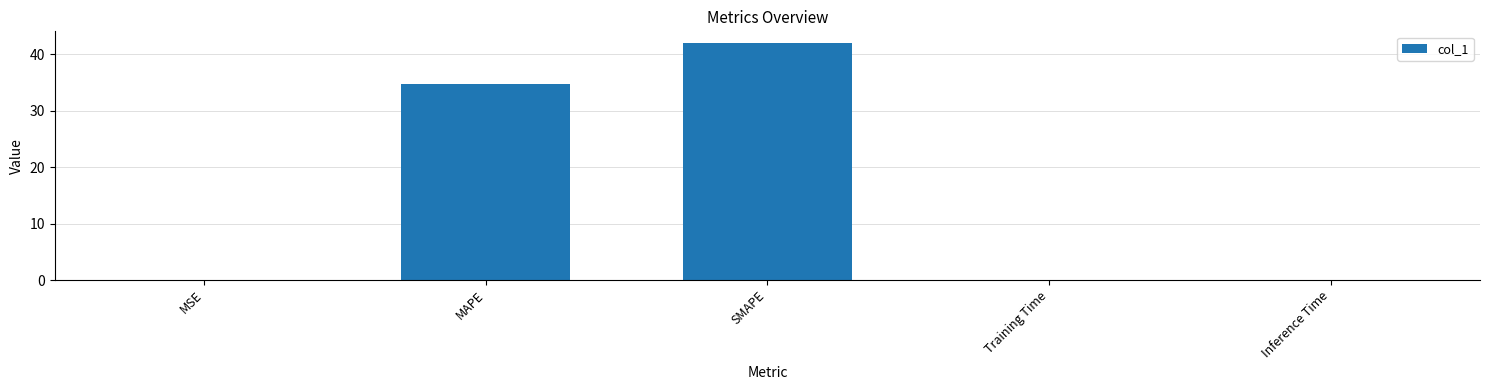

The value at MAPE is 34.7. True or false?

True